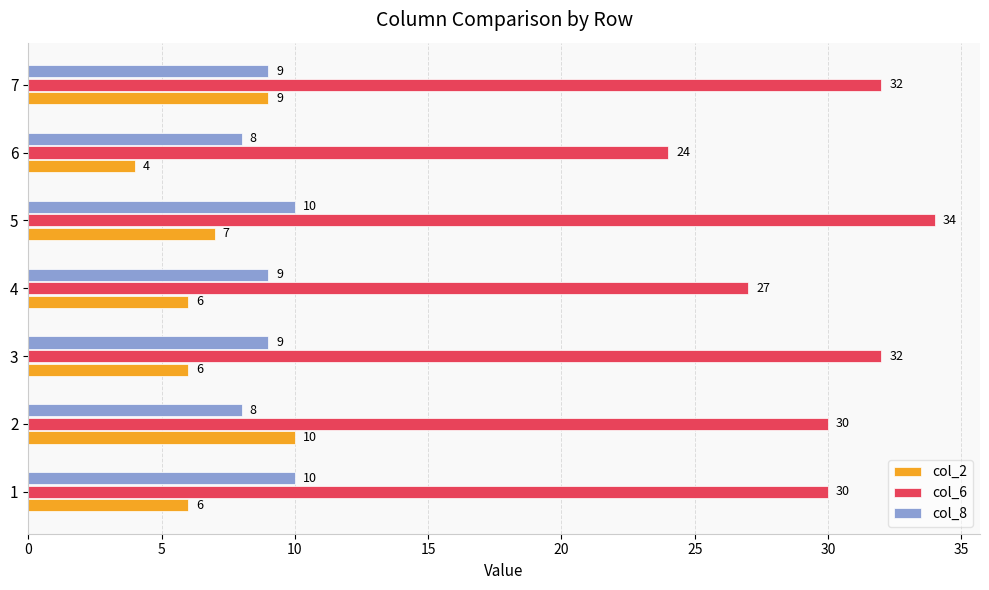

Is the value of col_6 at 6 greater than the value of col_2 at 2?

Yes